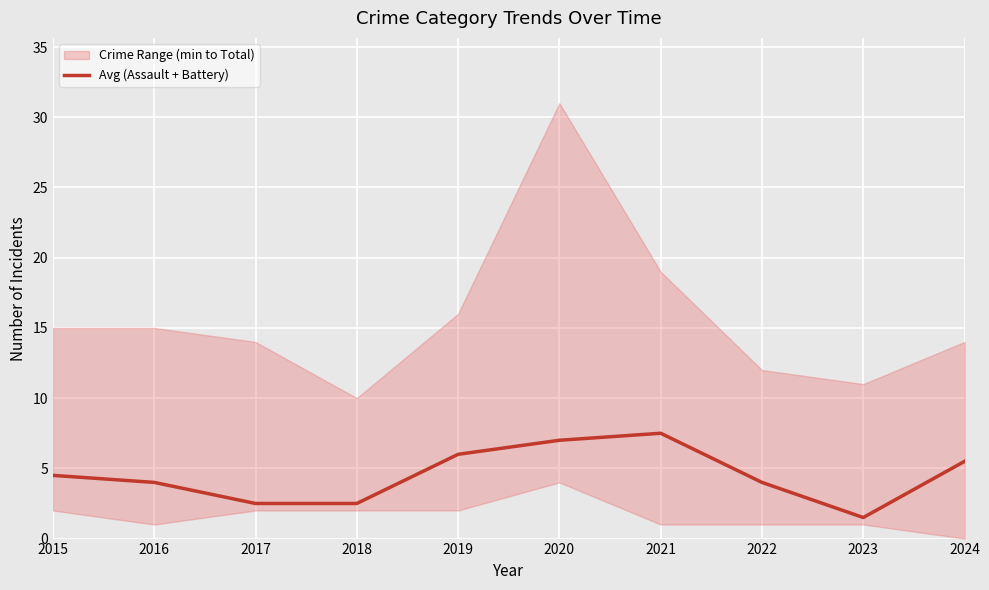

What is the difference between the maximum and minimum values?

6.0